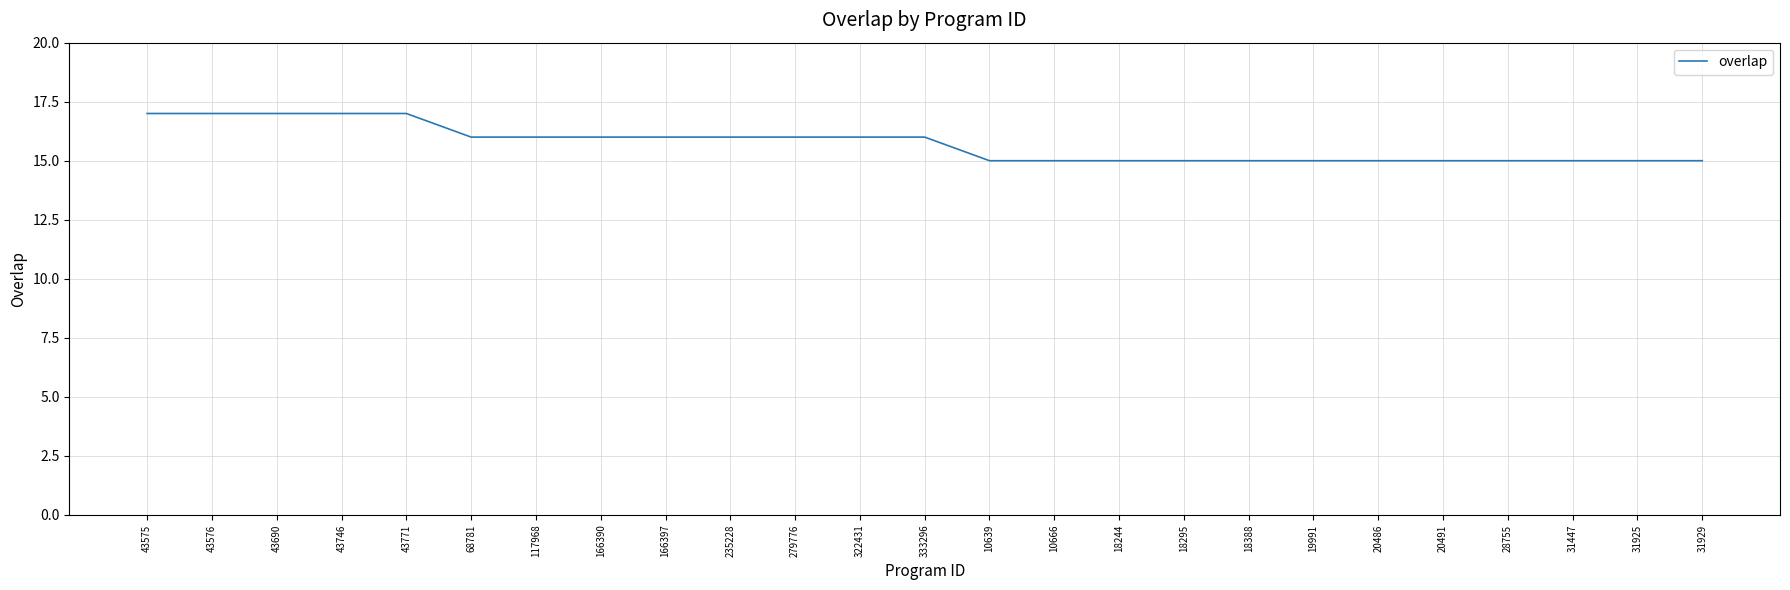

The value at 322431 is 24. True or false?

False